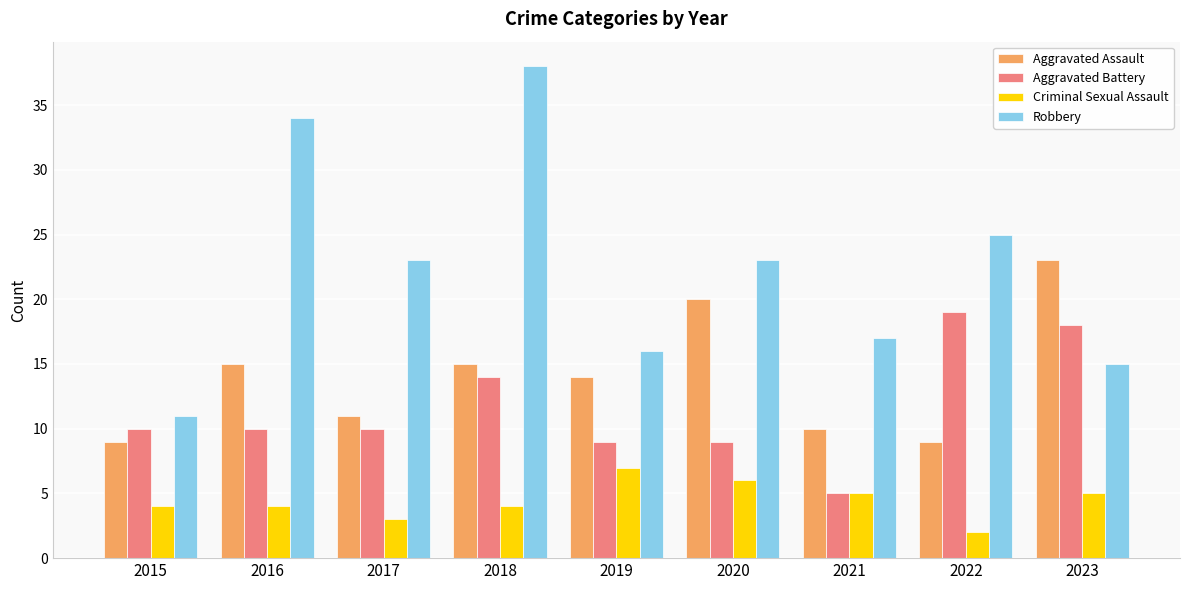

Rank the series at 2020 from lowest to highest value.

Criminal Sexual Assault, Aggravated Battery, Aggravated Assault, Robbery